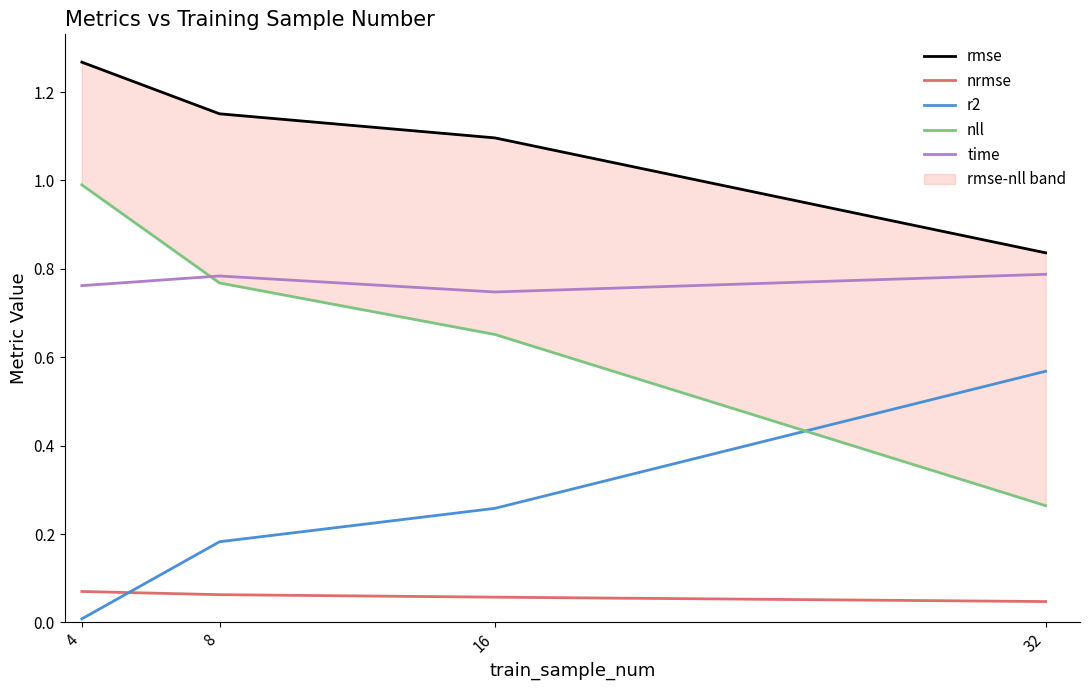

At which label is time closest to 0?

16